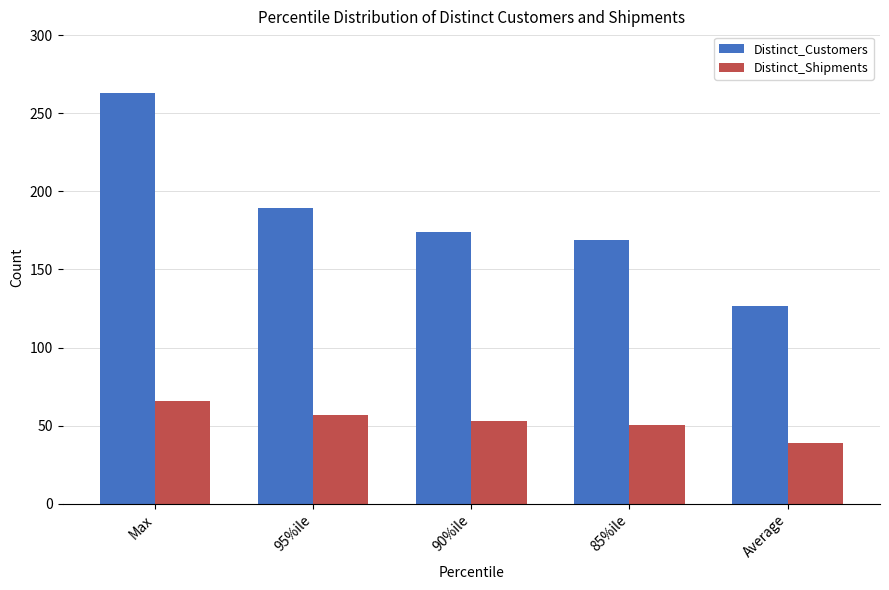

At which category does the chart reach its peak across all series?

Max